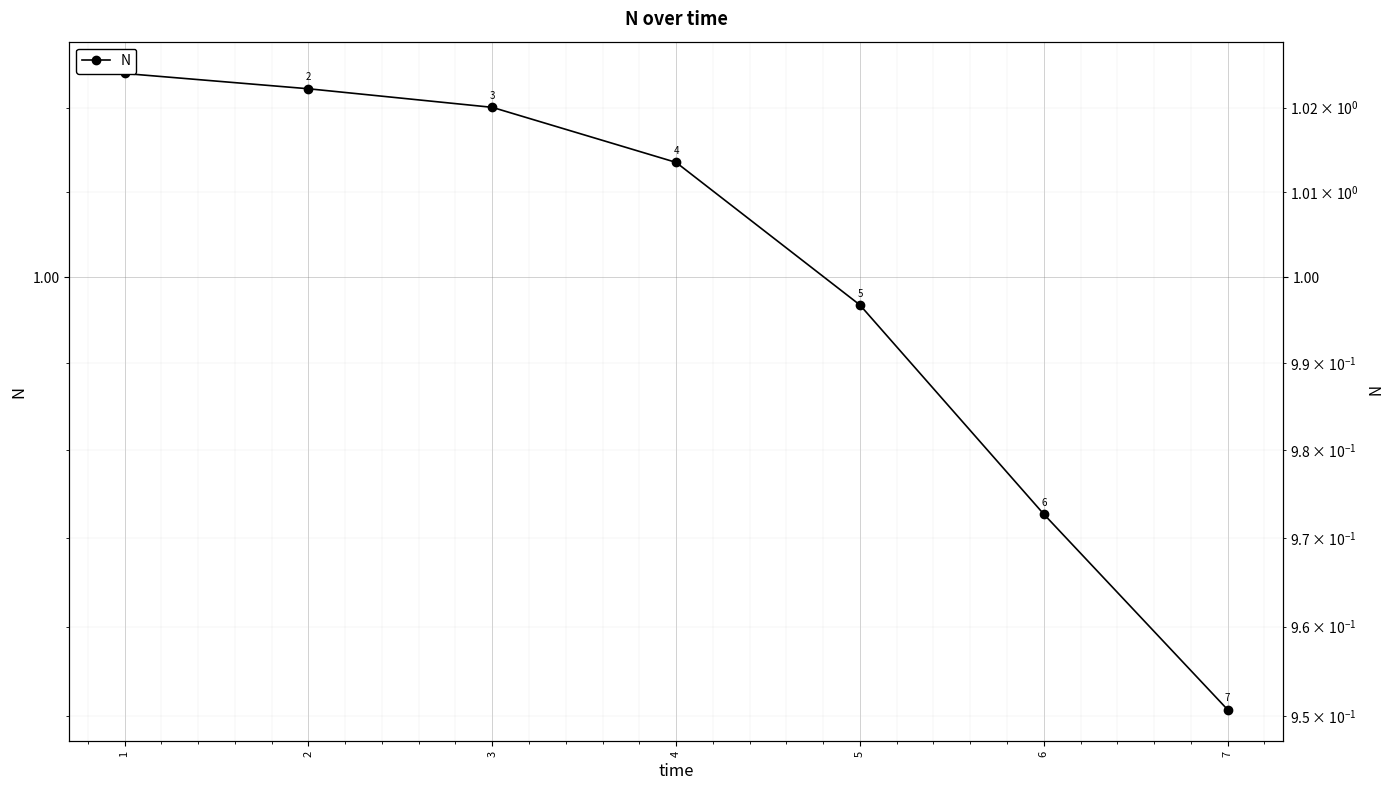

What is the value of the 4th point from the left?

1.0